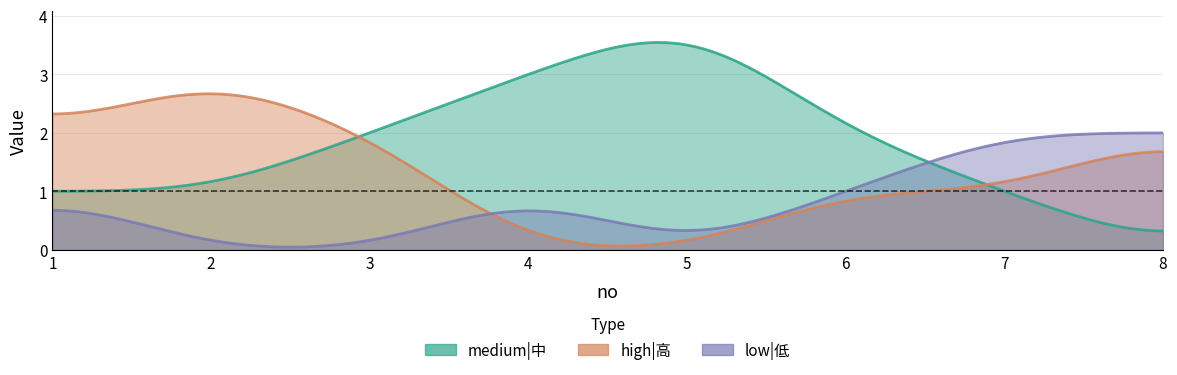

How many times do medium|中 and low|低 cross each other?

1